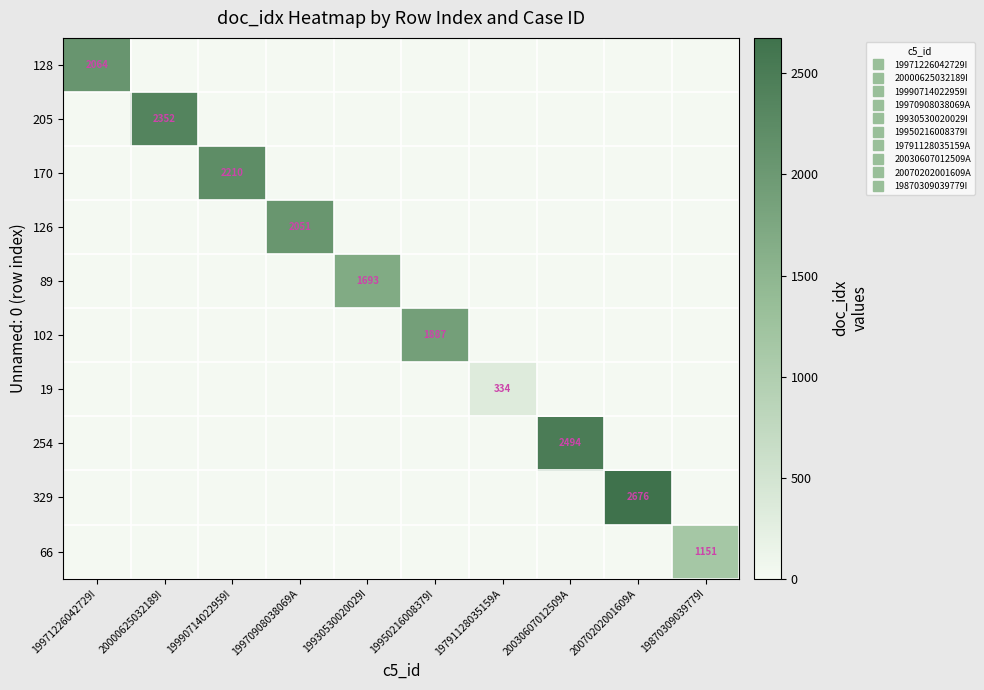

At how many categories does at least one series exceed 852?

9